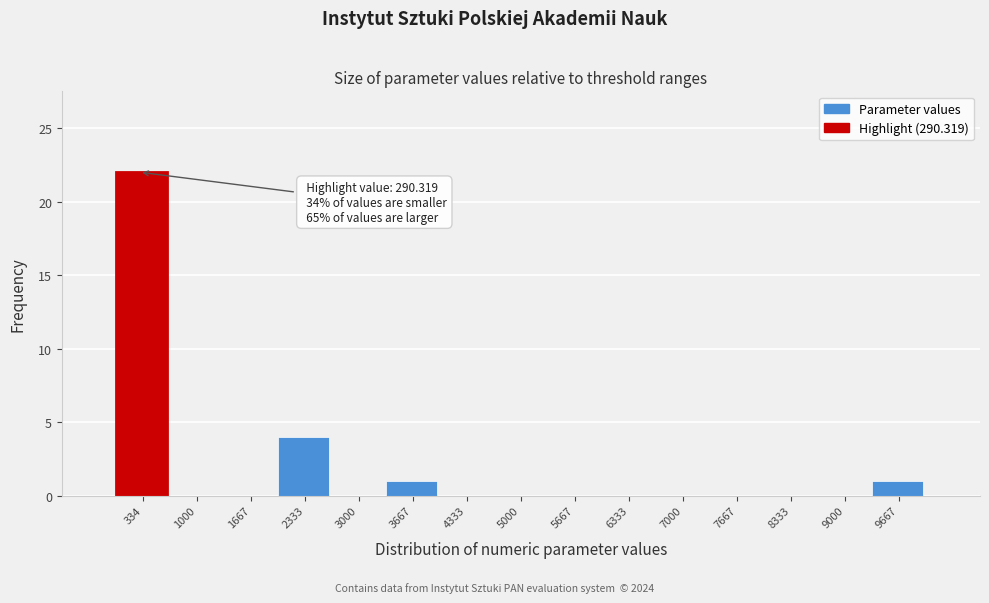

Over which range of the x-axis is the bar tallest?

0 to 700